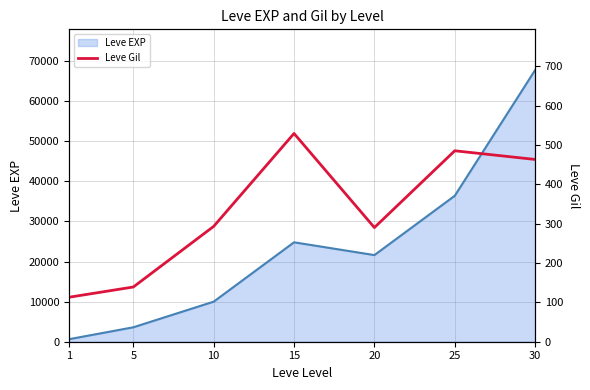

Where is the first local maximum?

15